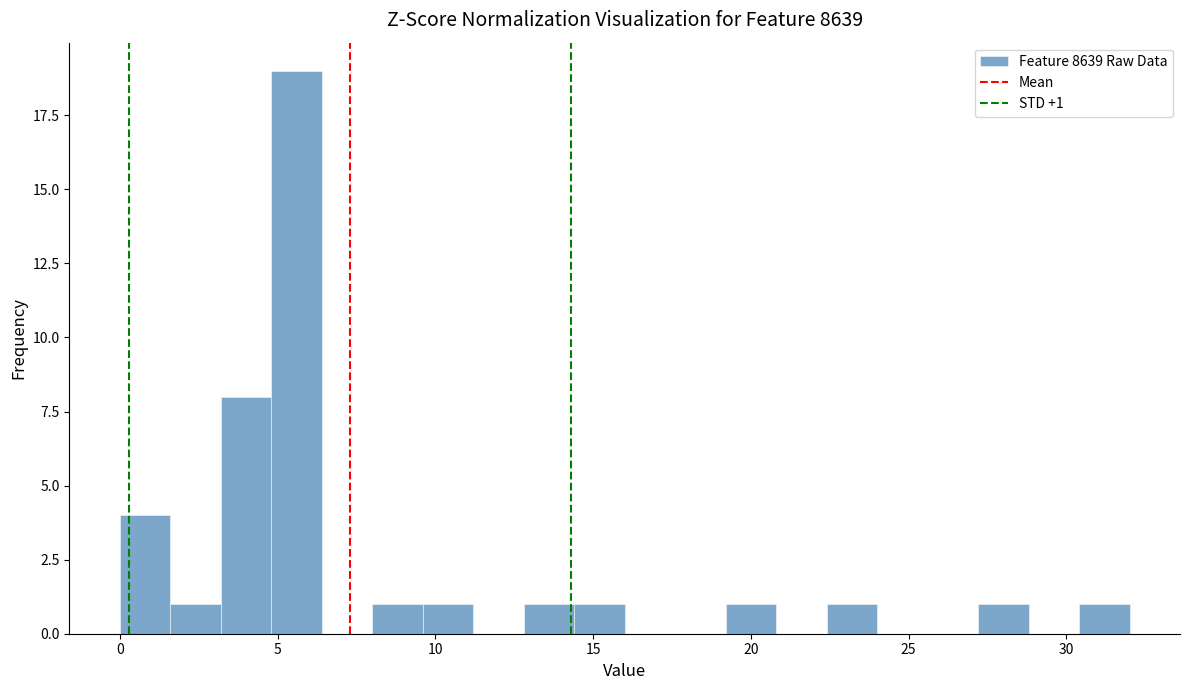

Around what value on the x-axis is the tallest bar? Give the approximate position of its centre, as read against the axis.

5.5